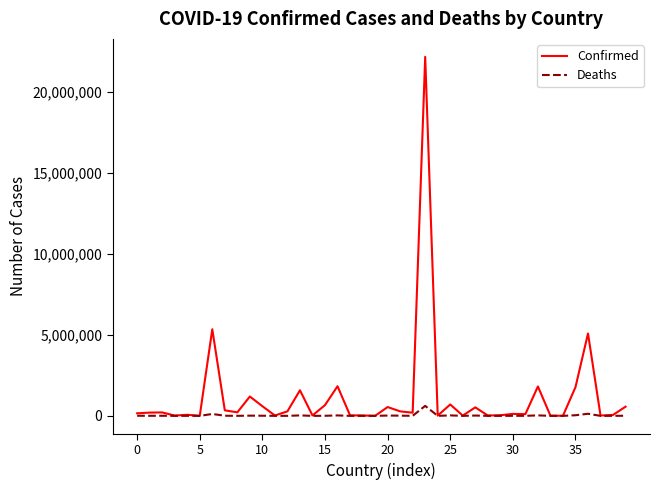

What is the maximum value shown in the chart?

22138247